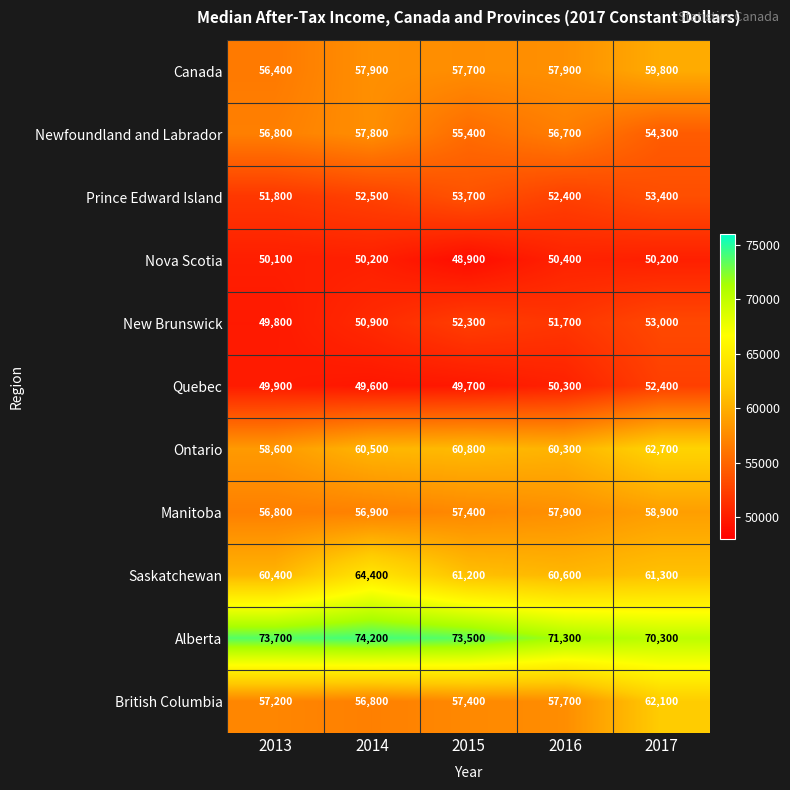

What is the sum of all Manitoba values?

287900